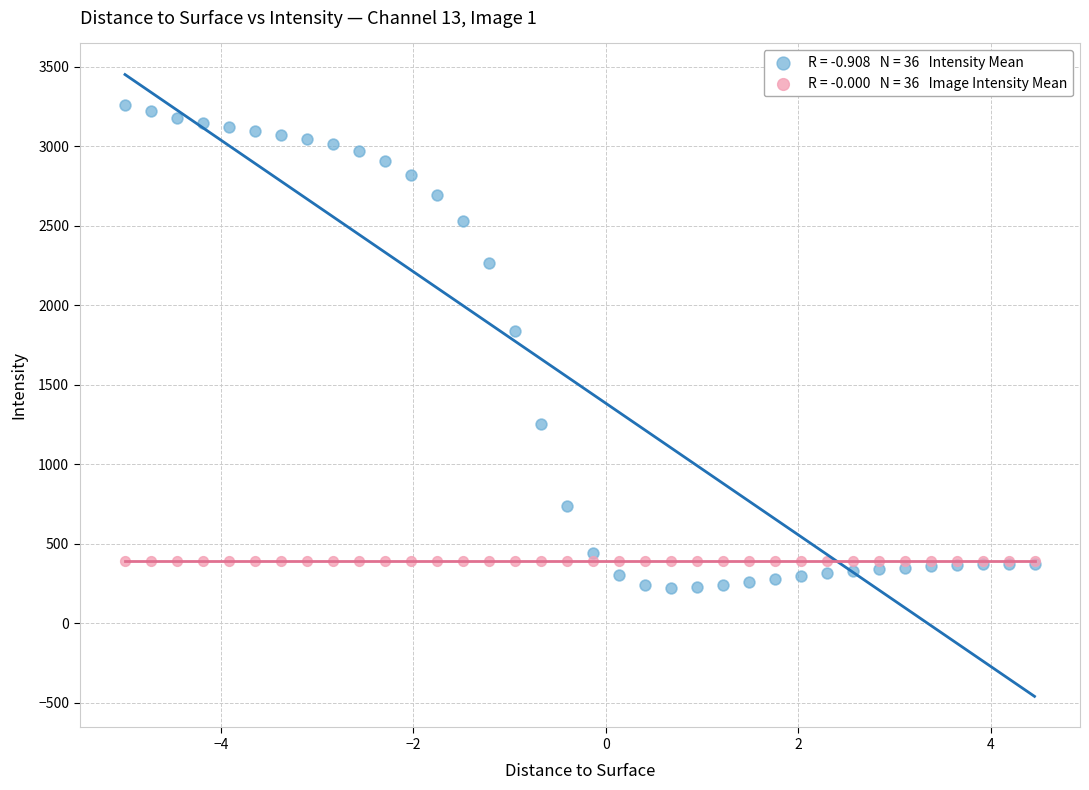

Across all series, what Y value is closest to 1740?

1834.7